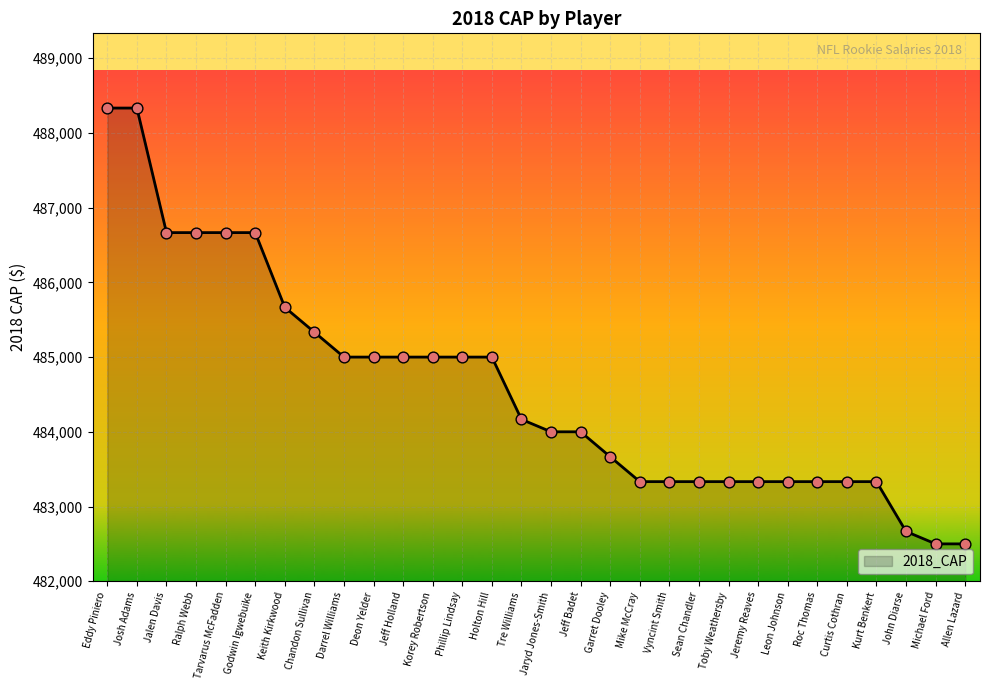

Which has a higher value, Eddy Piniero or Deon Yelder?

Eddy Piniero